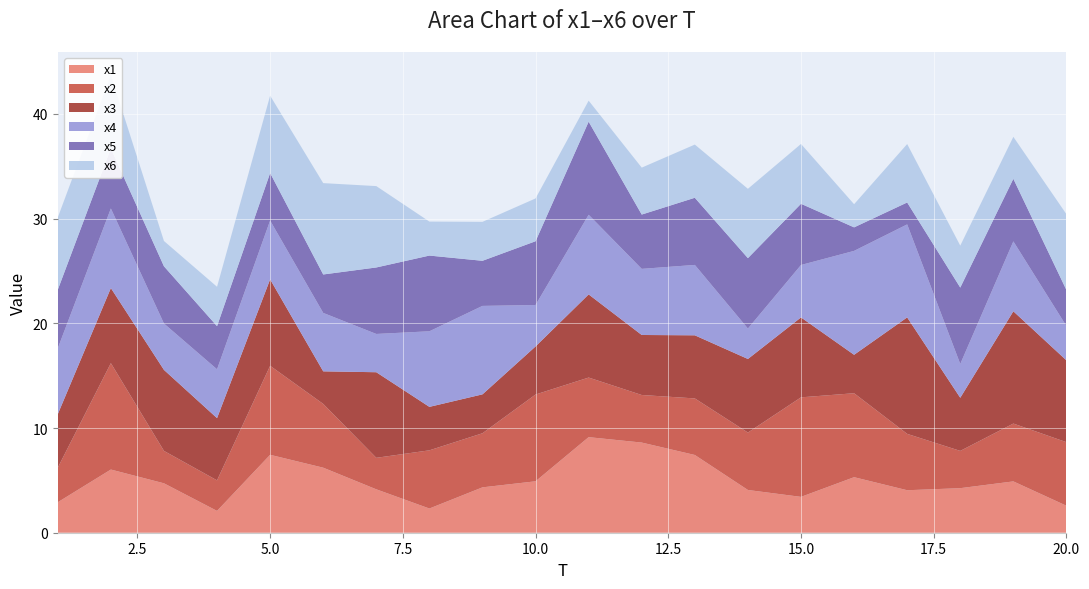

Reading left to right, extract all data points from this chart.

x1: 1=2.9	2=6.0	3=4.7	4=2.1	5=7.4	6=6.2	7=4.1	8=2.3	9=4.3	10=4.9	11=9.1	12=8.6	13=7.4	14=4.1	15=3.4	16=5.3	17=4.1	18=4.3	19=4.9	20=2.6
x2: 1=3.3	2=10.2	3=3.1	4=2.9	5=8.5	6=6.1	7=3.0	8=5.6	9=5.2	10=8.3	11=5.7	12=4.5	13=5.4	14=5.5	15=9.5	16=8.0	17=5.4	18=3.6	19=5.5	20=6.1
x3: 1=5.1	2=7.2	3=7.7	4=5.9	5=8.3	6=3.1	7=8.2	8=4.2	9=3.7	10=4.6	11=7.9	12=5.7	13=6.0	14=7.0	15=7.6	16=3.7	17=11.1	18=5.1	19=10.7	20=7.8
x4: 1=6.3	2=7.6	3=4.4	4=4.7	5=5.6	6=5.6	7=3.7	8=7.2	9=8.4	10=4.0	11=7.6	12=6.3	13=6.7	14=2.9	15=5.0	16=9.9	17=8.9	18=3.2	19=6.7	20=3.3
x5: 1=5.6	2=5.7	3=5.5	4=4.1	5=4.5	6=3.7	7=6.4	8=7.2	9=4.3	10=6.1	11=8.9	12=5.2	13=6.4	14=6.7	15=5.8	16=2.2	17=2.1	18=7.3	19=6.0	20=3.4
x6: 1=6.9	2=7.0	3=2.4	4=3.8	5=7.4	6=8.7	7=7.8	8=3.2	9=3.7	10=4.1	11=2.0	12=4.5	13=5.1	14=6.6	15=5.7	16=2.2	17=5.6	18=4.0	19=4.0	20=7.2